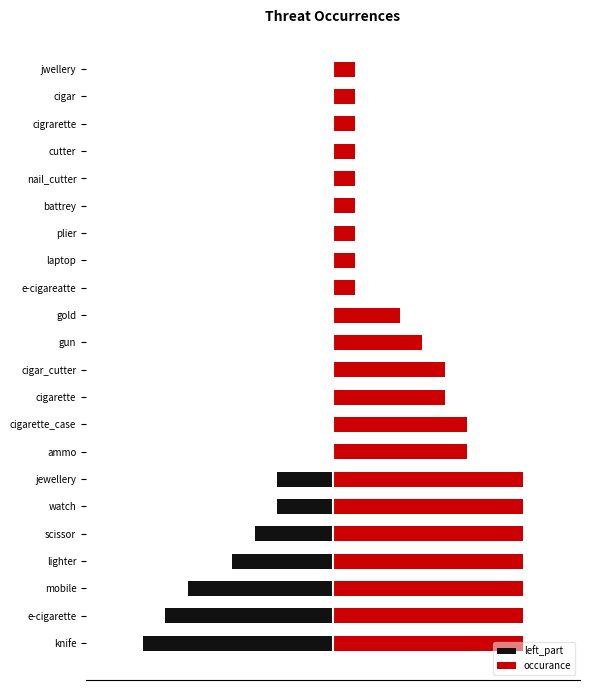

What is the value of the occurance bar at the 11th from the left?

70